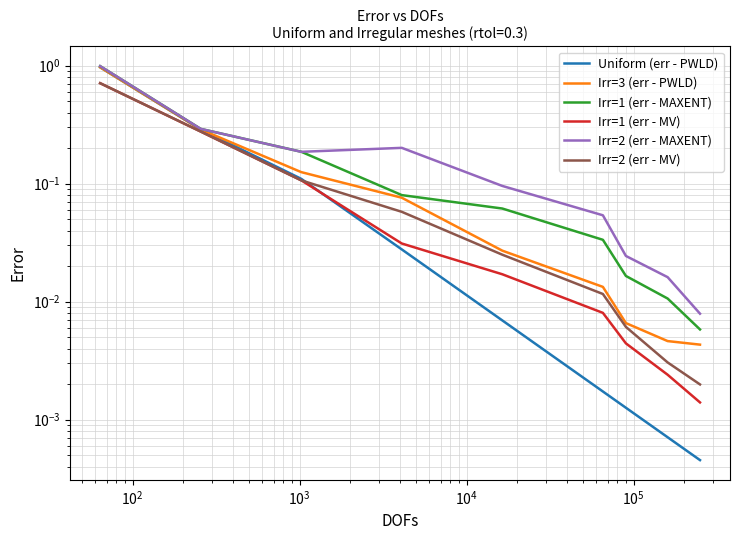

Which series has the widest spread of values?

Irr=1 (err - MAXENT)